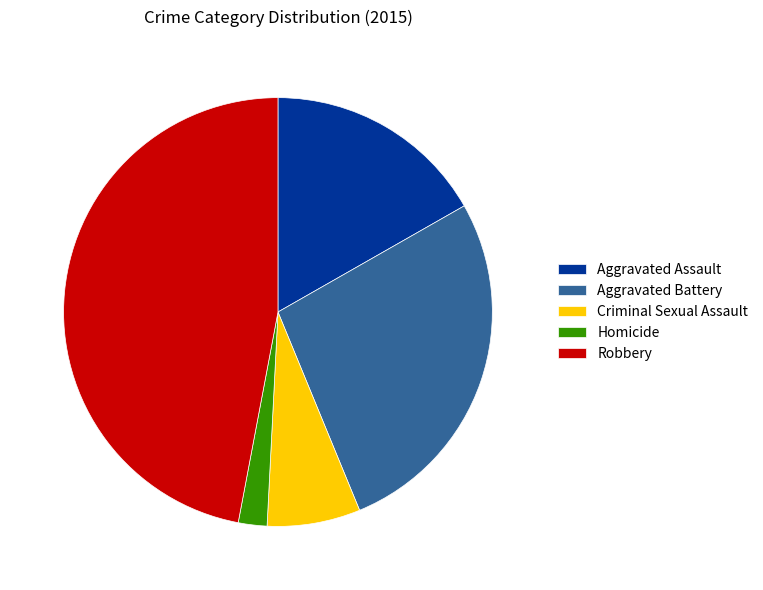

Is there a majority slice in this chart?

No